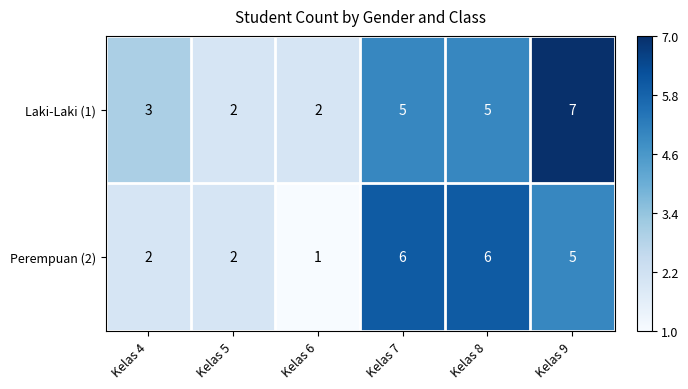

What value does the Perempuan (2) series have at Kelas 9?

5